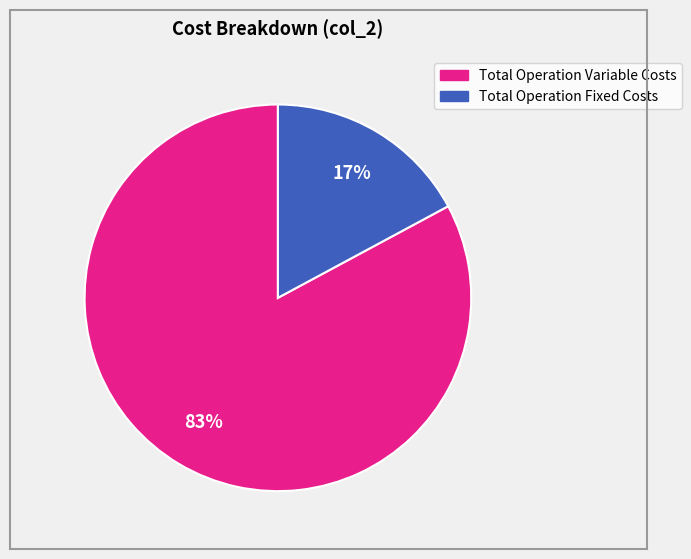

How many slices are in this pie chart?

2